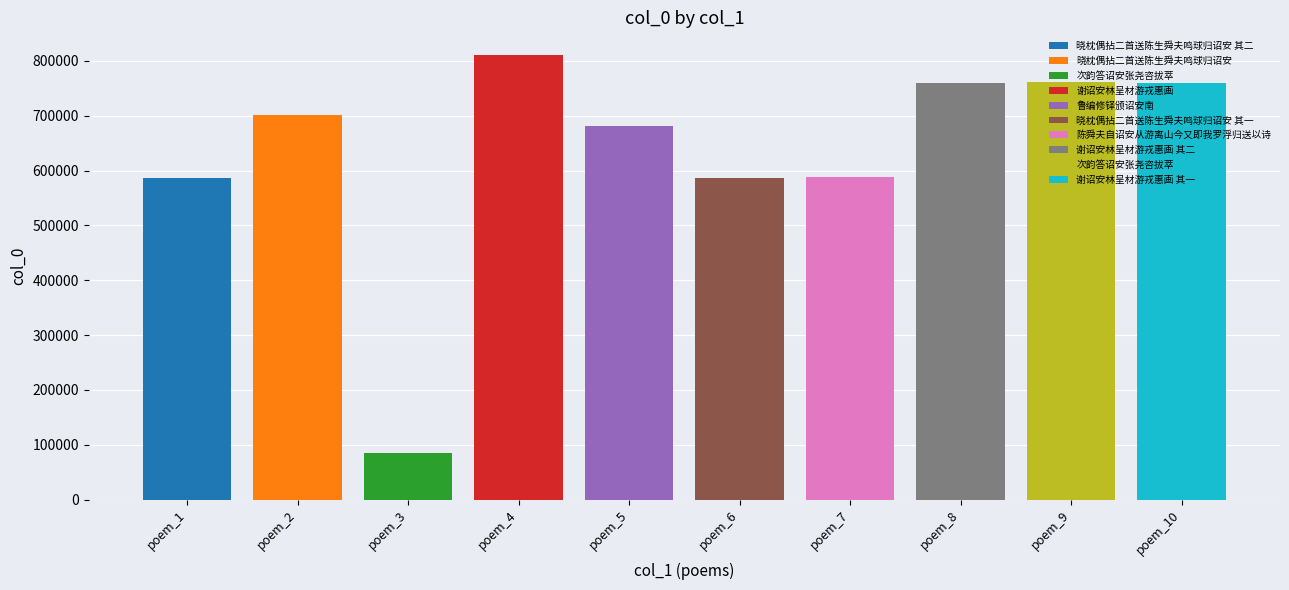

What is the sum of all values?

6319046